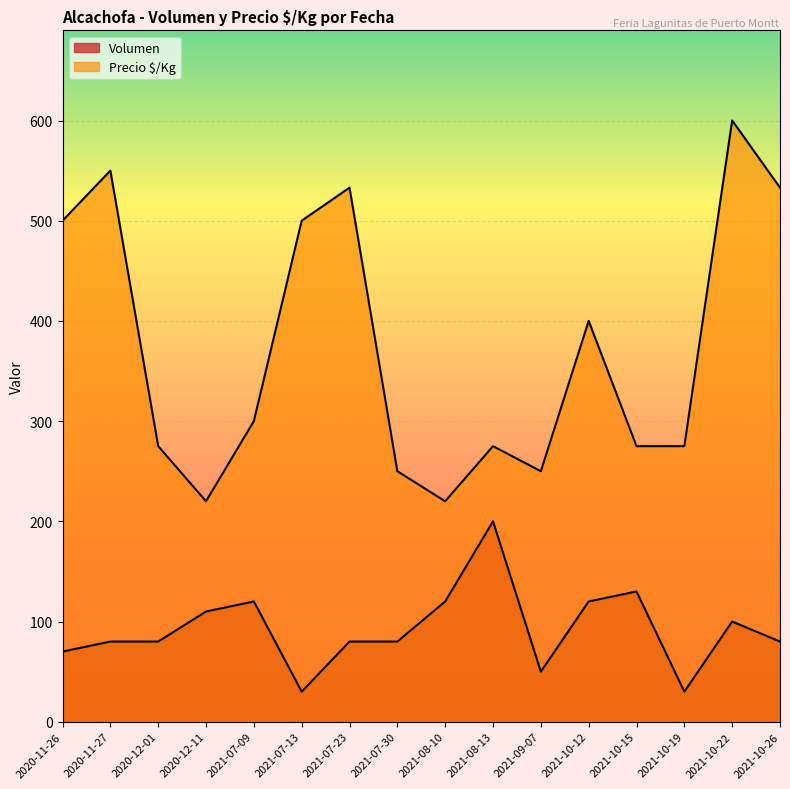

Which category has the highest value in the Precio $/Kg series?

2021-10-22